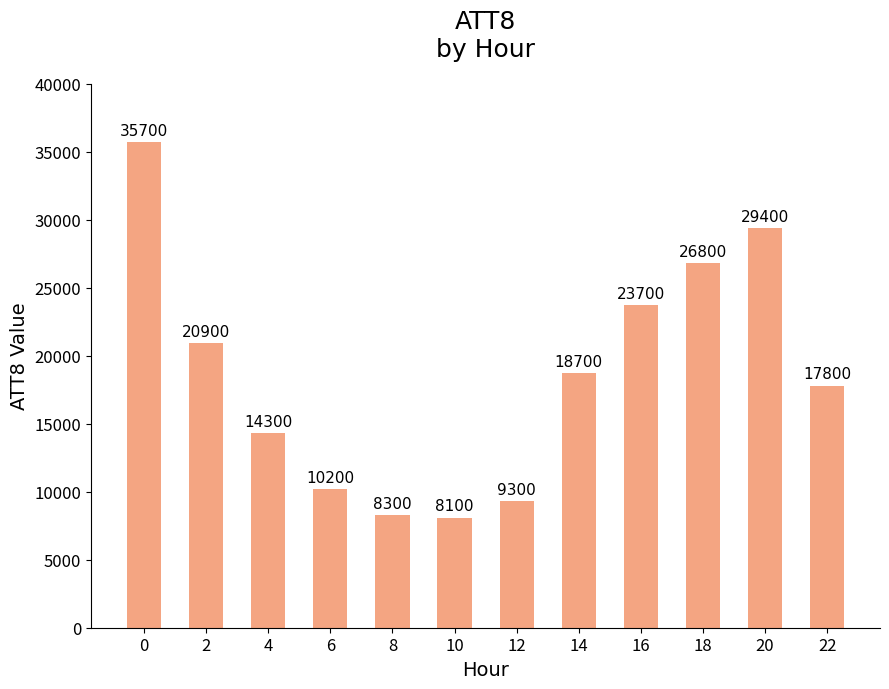

What is the approximate value at 20, to the nearest 100?

29400